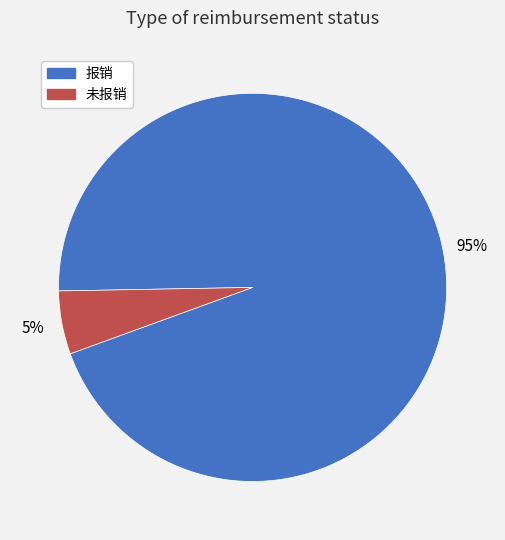

Does 报销 represent more than half of the total?

Yes